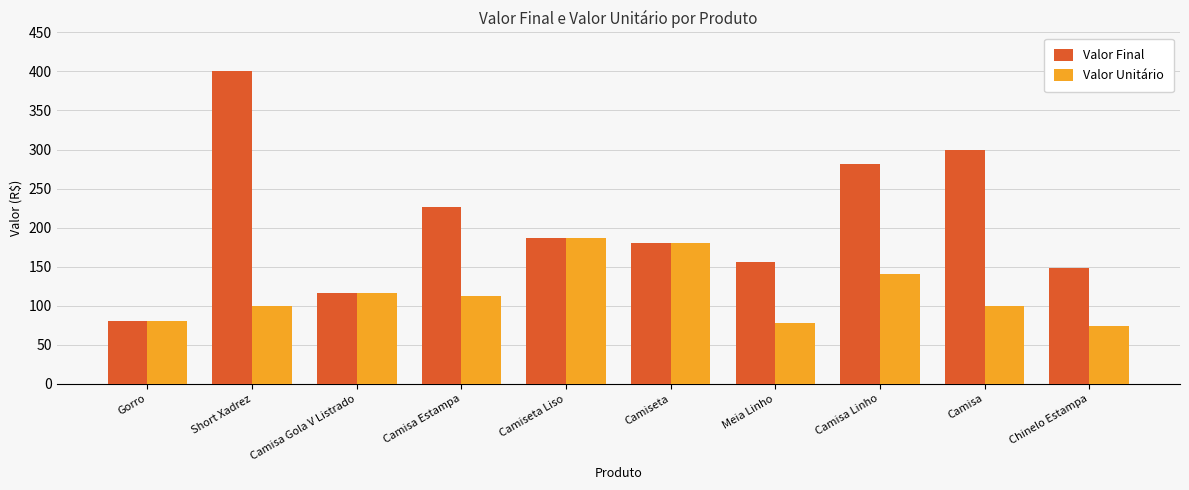

What is the minimum value for Valor Unitário?

74